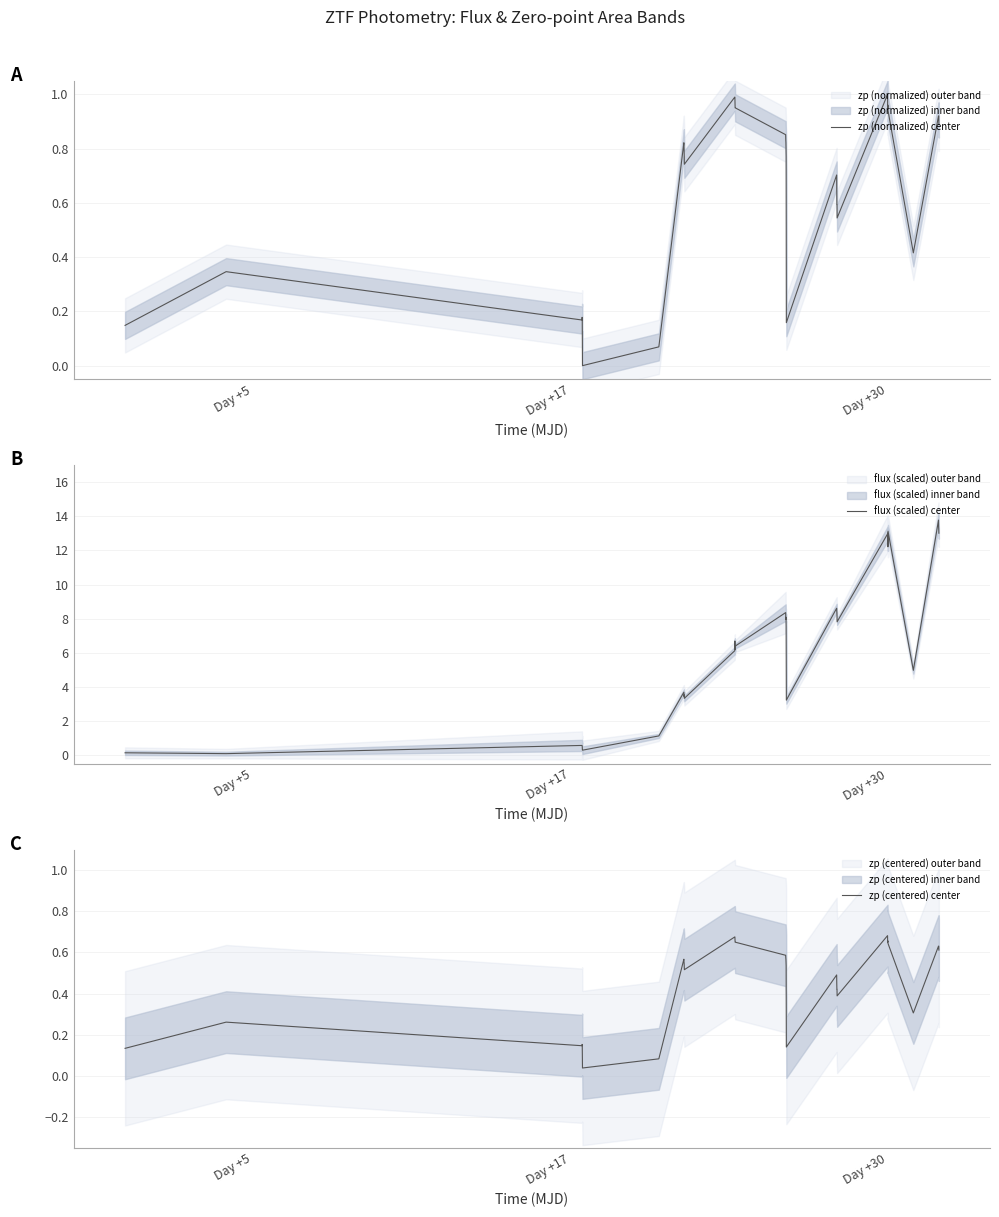

Which series has the largest range (max minus min)?

flux (scaled) center